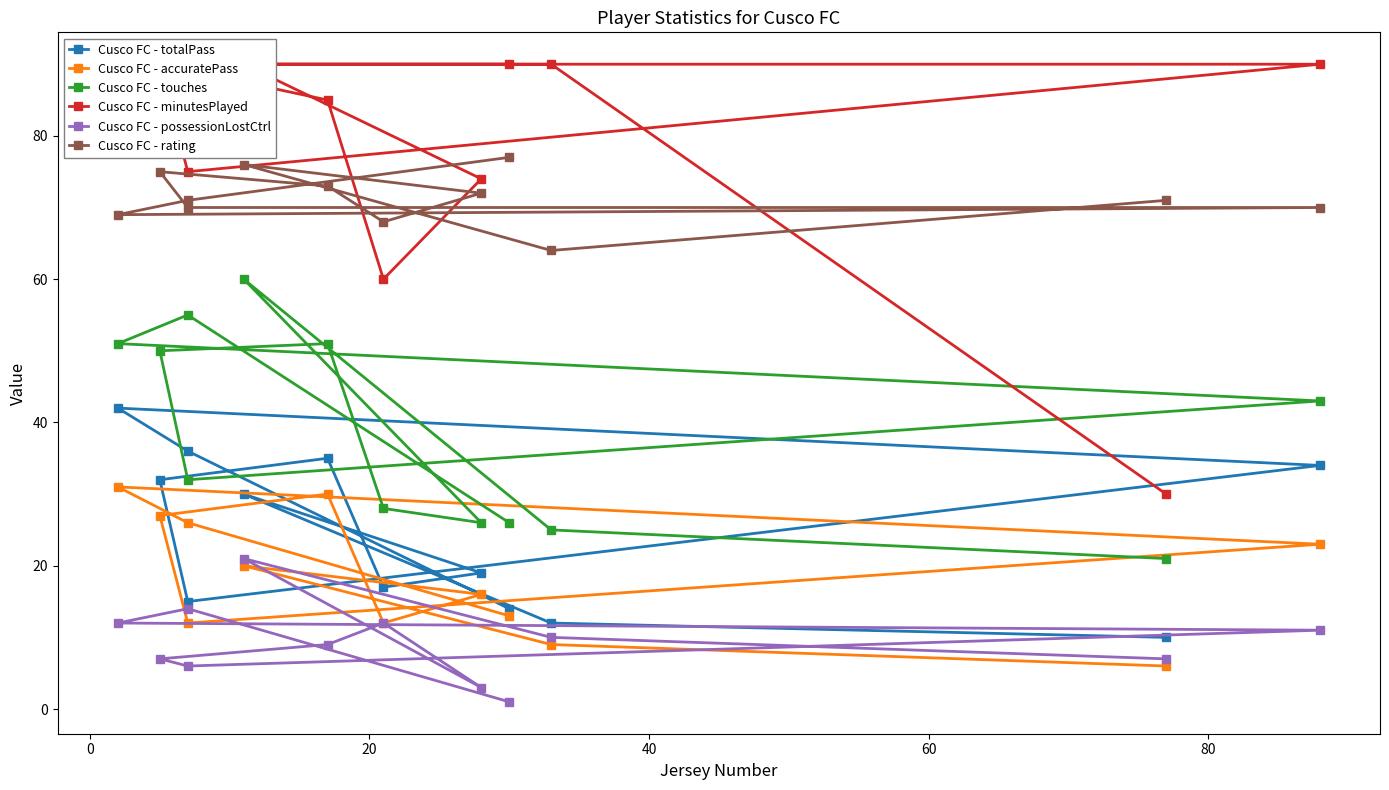

Is this an area chart (filled region under the line)?

No